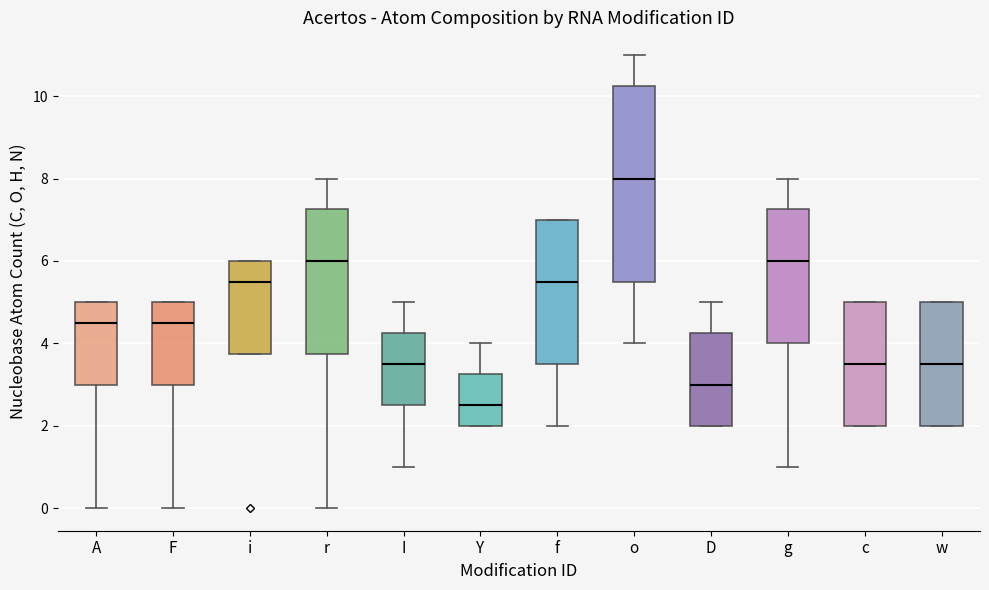

Reading left to right, transcribe this box plot: for each box, give where its median line is, the range the box spans, and where its two whiskers end, as read against the y-axis. The values are not printed on the chart, so give them approximately, as read against the axis.

A: median 4.6, box 3.0 to 5.0, whiskers 0.0 to 5.0
F: median 4.6, box 3.0 to 5.0, whiskers 0.0 to 5.0
i: median 5.6, box 3.8 to 6.0, whiskers 3.8 to 6.0
r: median 6.0, box 3.8 to 7.2, whiskers 0.0 to 8.0
I: median 3.6, box 2.6 to 4.2, whiskers 1.0 to 5.0
Y: median 2.6, box 2.0 to 3.2, whiskers 2.0 to 4.0
f: median 5.6, box 3.6 to 7.0, whiskers 2.0 to 7.0
o: median 8.0, box 5.6 to 10.2, whiskers 4.0 to 11.0
D: median 3.0, box 2.0 to 4.2, whiskers 2.0 to 5.0
g: median 6.0, box 4.0 to 7.2, whiskers 1.0 to 8.0
c: median 3.6, box 2.0 to 5.0, whiskers 2.0 to 5.0
w: median 3.6, box 2.0 to 5.0, whiskers 2.0 to 5.0